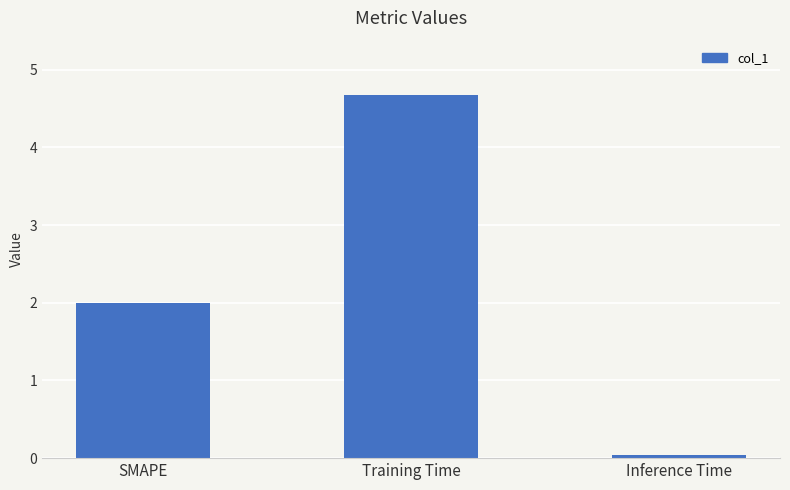

List the labels in order of value, smallest first.

Inference Time, SMAPE, Training Time